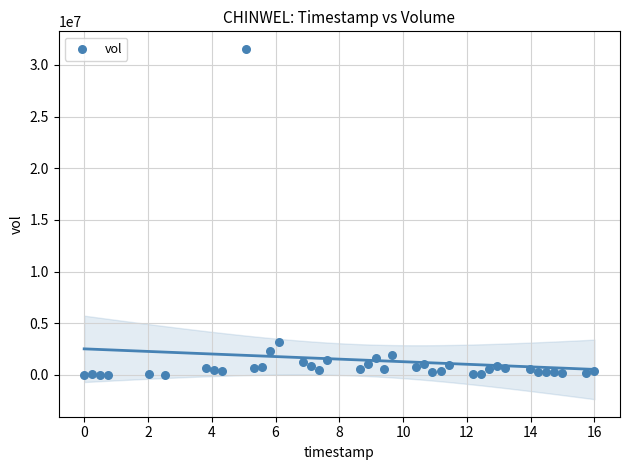

What Y value in the scatter plot is closest to 15781750?

3142100